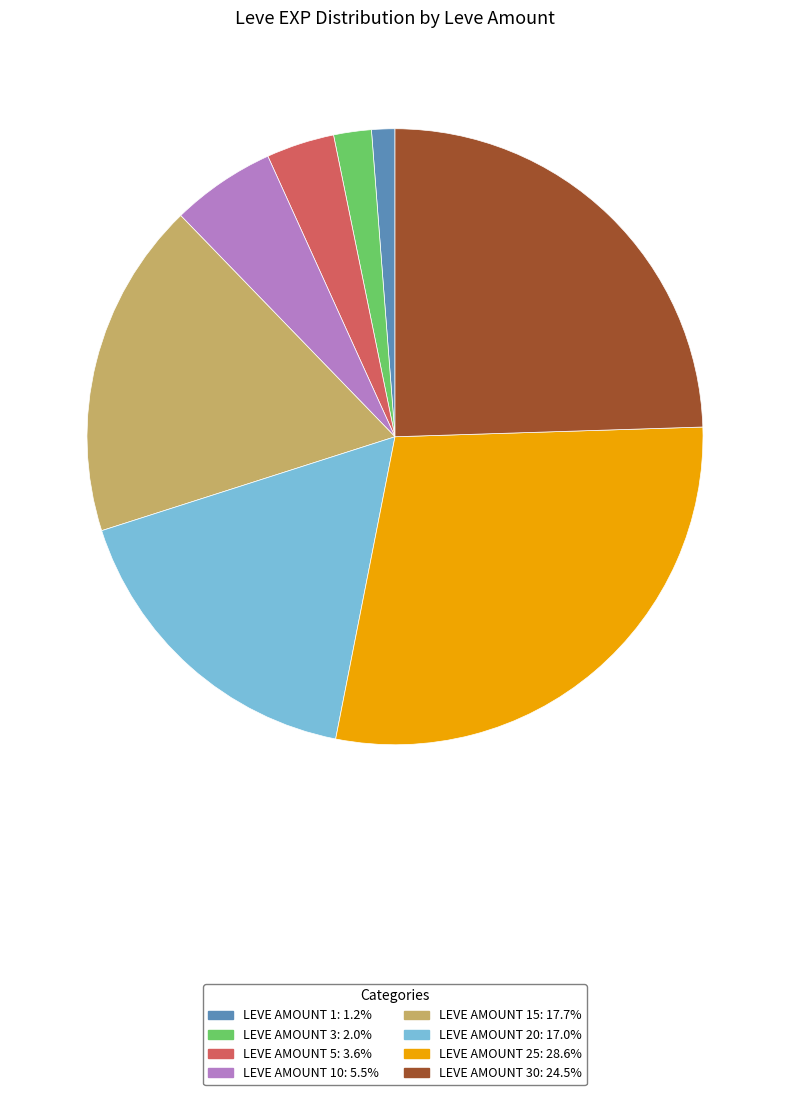

Is there a majority slice in this chart?

No